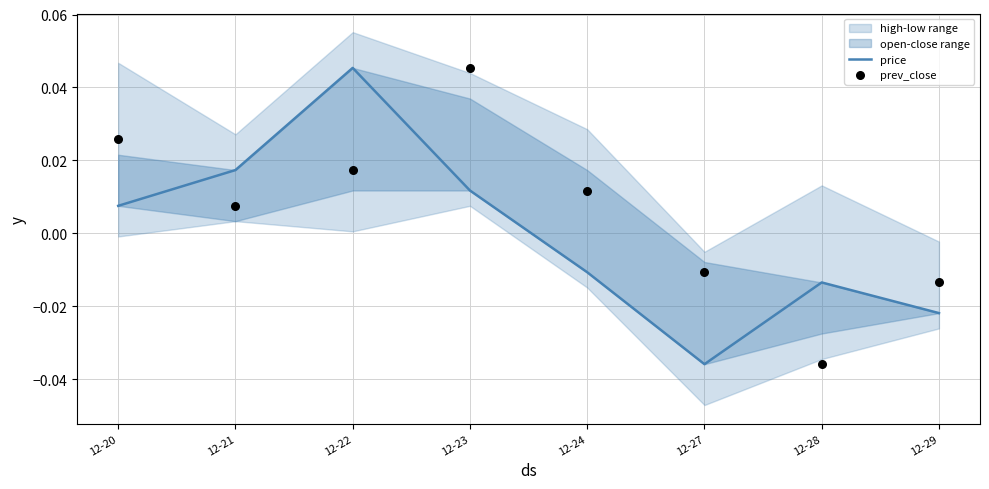

At which category is the sum across all series the highest?

12-22